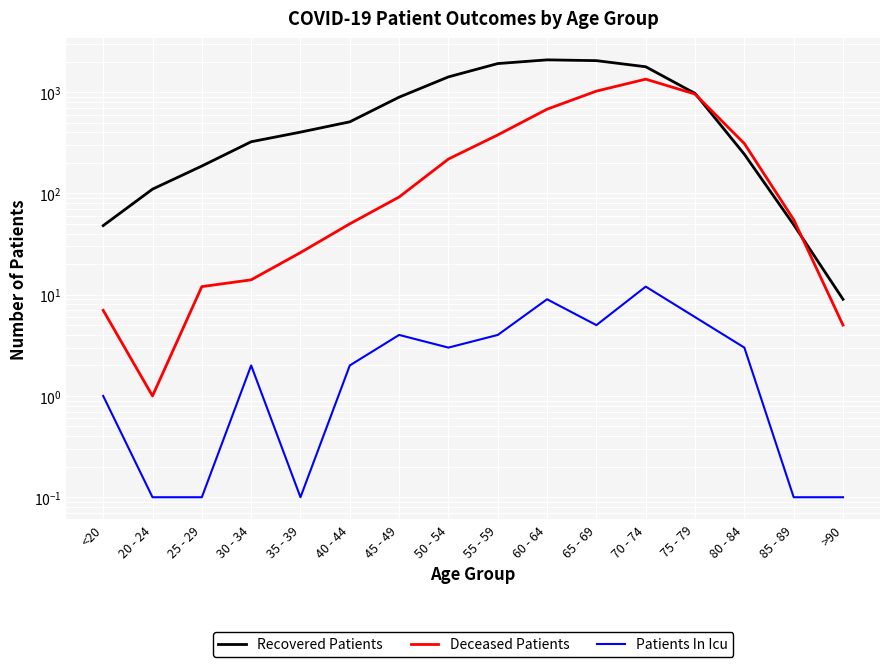

At which label does Recovered Patients reach its minimum?

>90